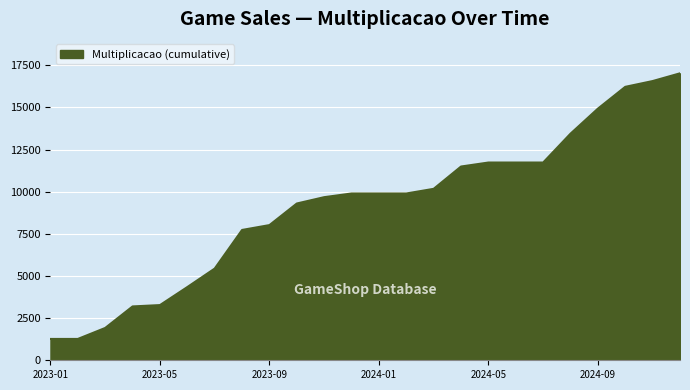

What is the difference between the maximum and minimum values?

15754.3